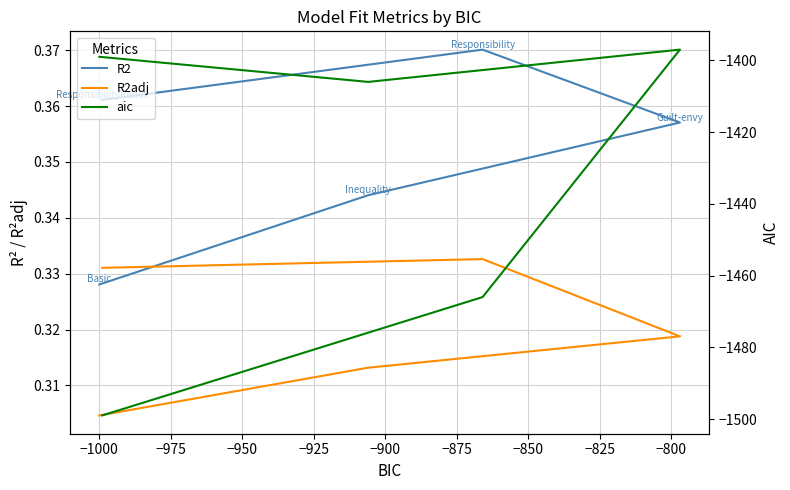

What is the sum of all R2 values?

1.8